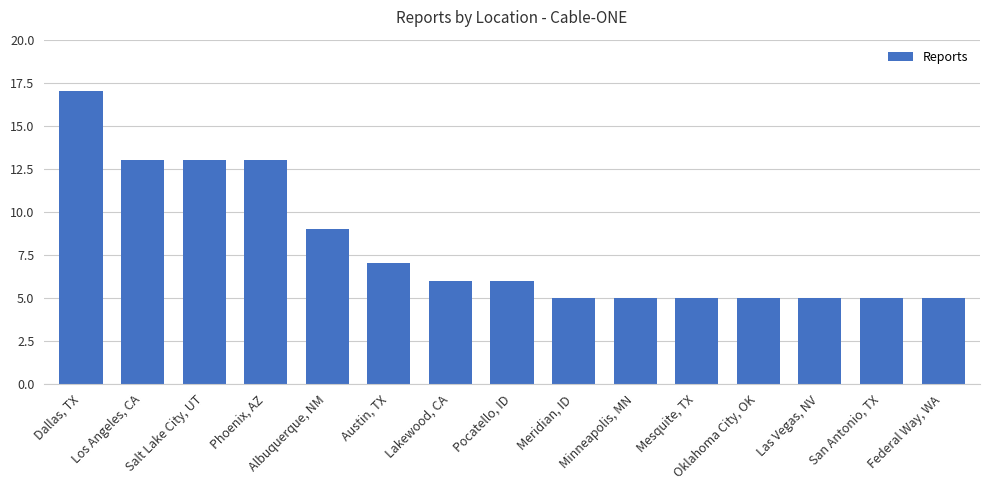

What position from the right is Minneapolis, MN?

6